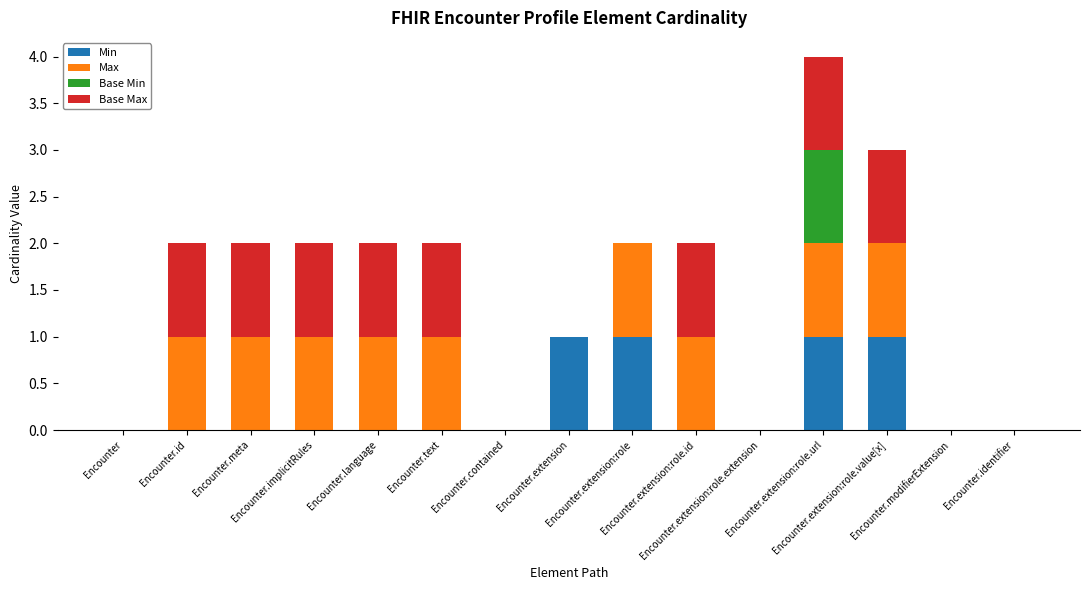

Count the Max values in the range 0 to 1.

15